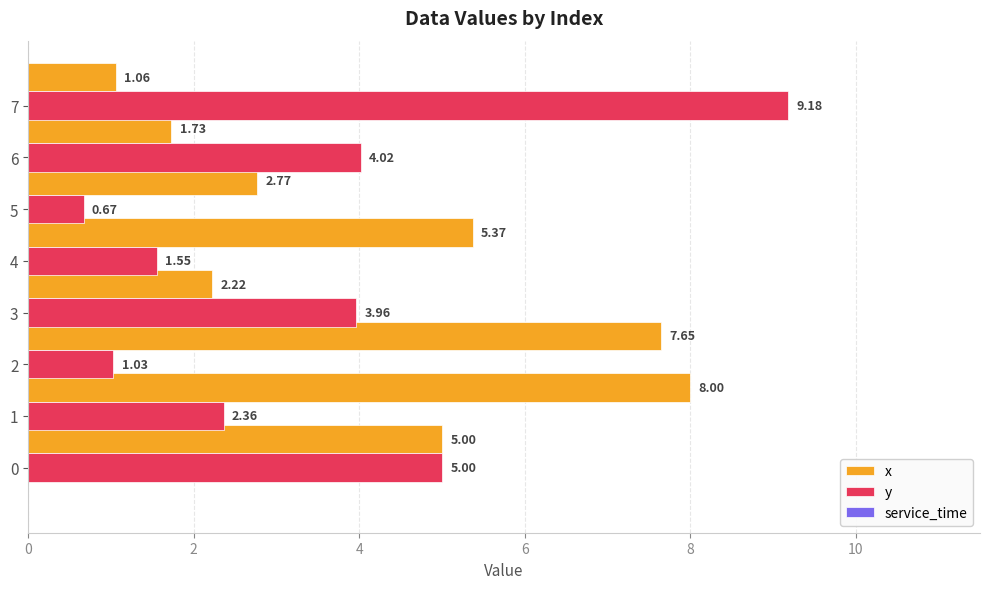

What is the sum of all x values?

33.8